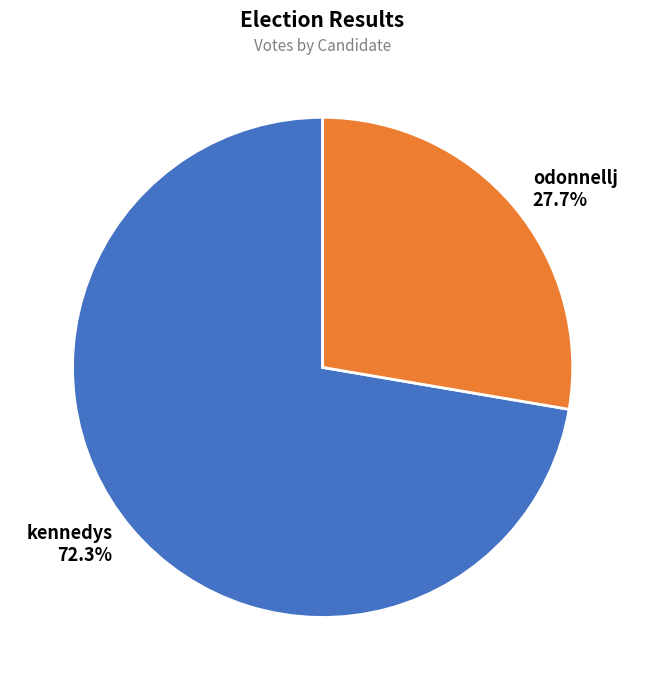

True or false: kennedys accounts for 64% of the total.

False